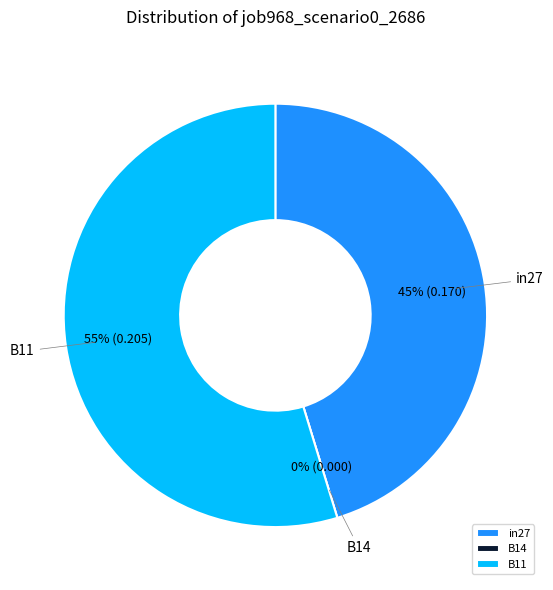

To the nearest percent, what is the difference between the B14 and in27 slice percentages?

45%